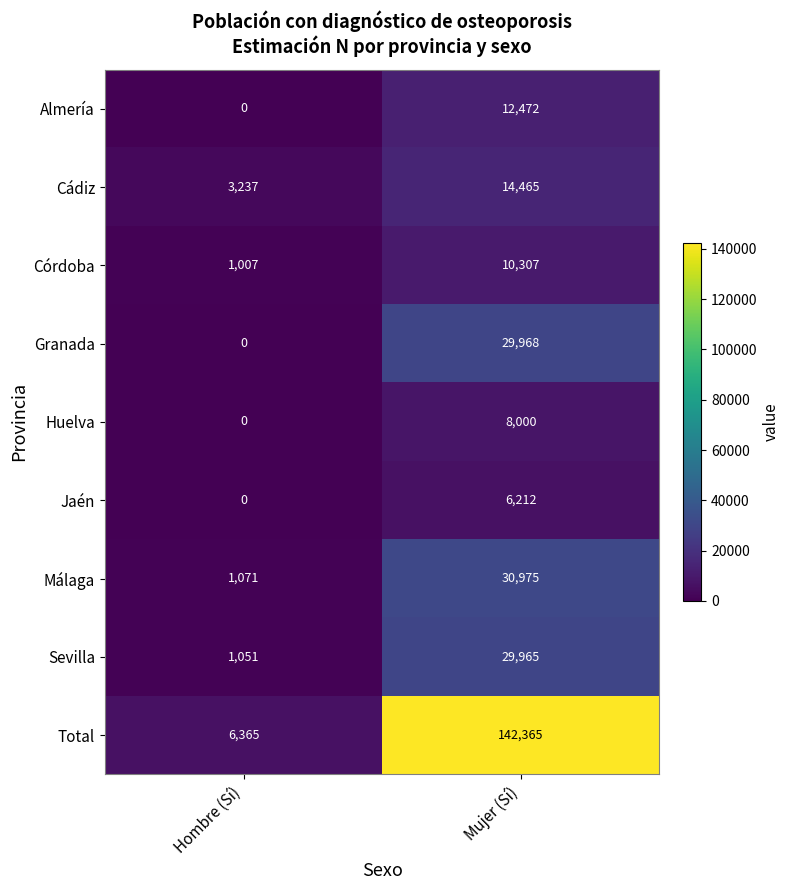

True or false: Córdoba has a value of 14075 at Mujer (Sí).

False